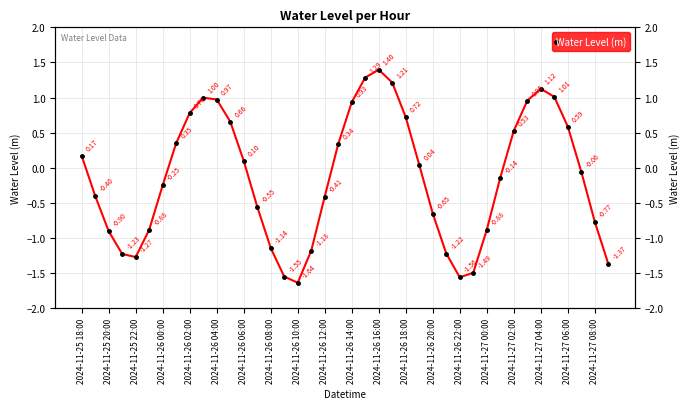

What is the sum of all values?

-5.4